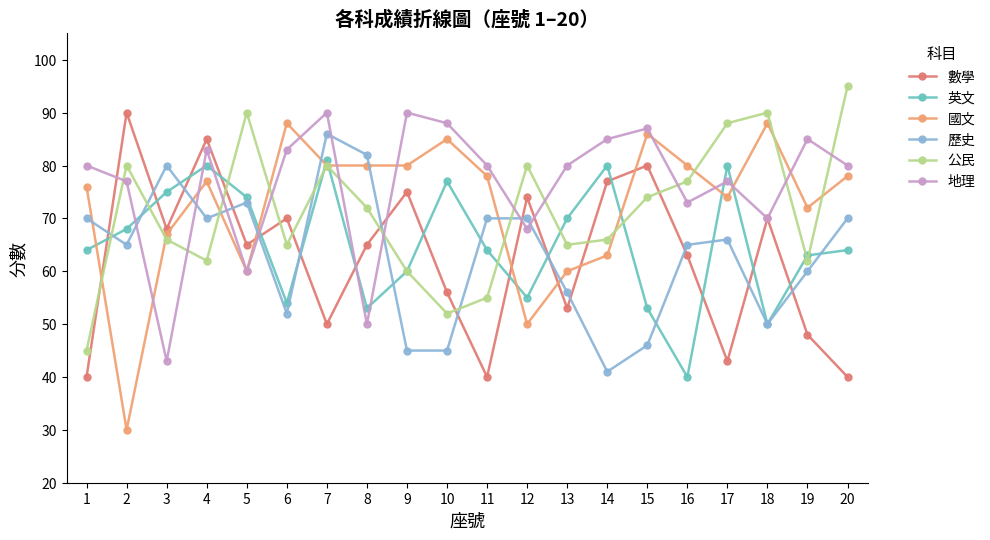

How many lines are shown in the chart?

6